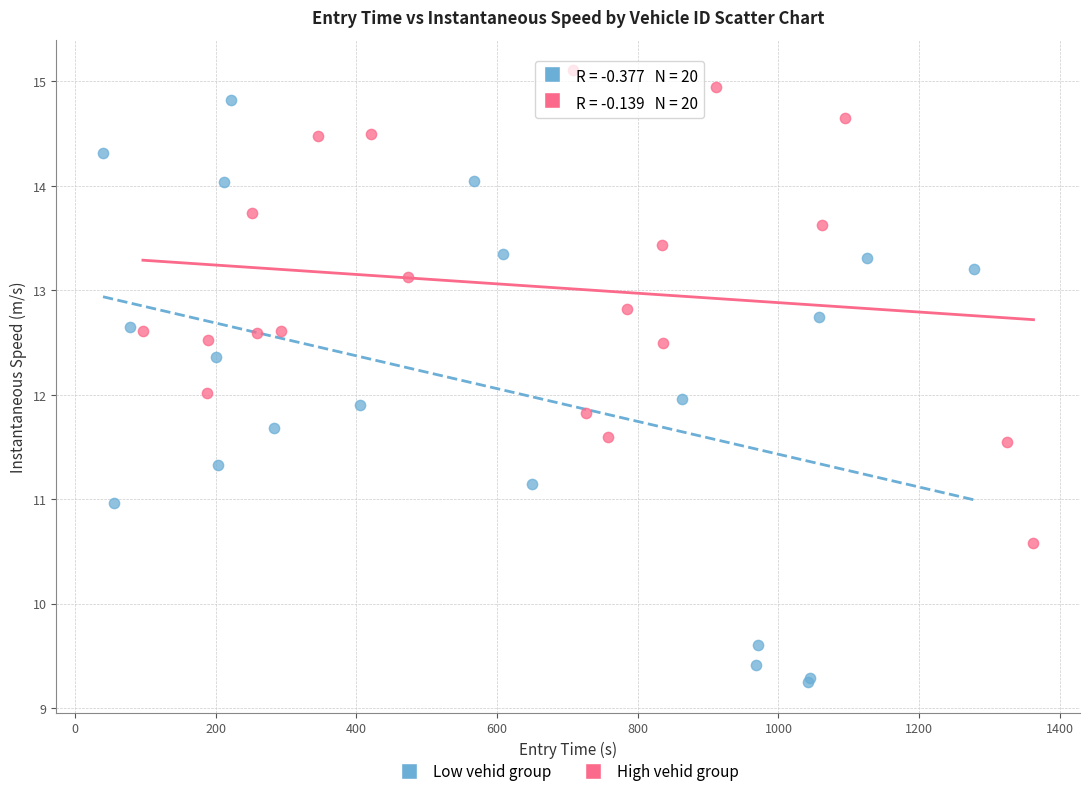

Which series contains the lowest Y value?

Low vehid group